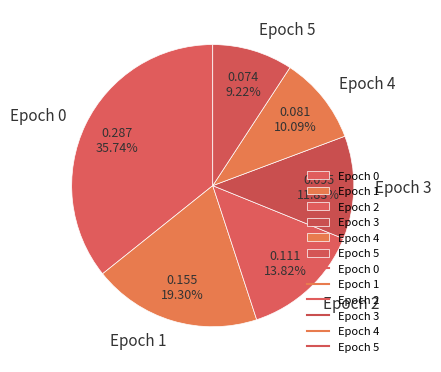

True or false: Epoch 2 accounts for 14% of the total.

True